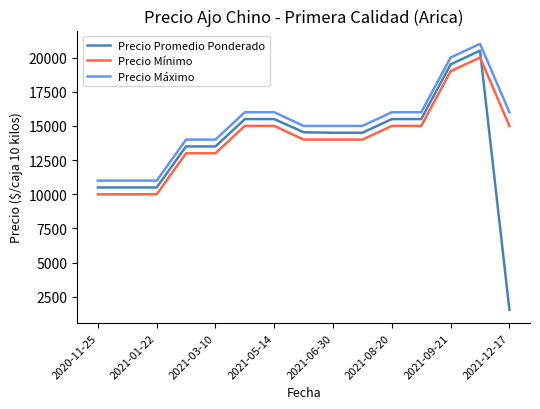

How many categories are shown in the chart?

15